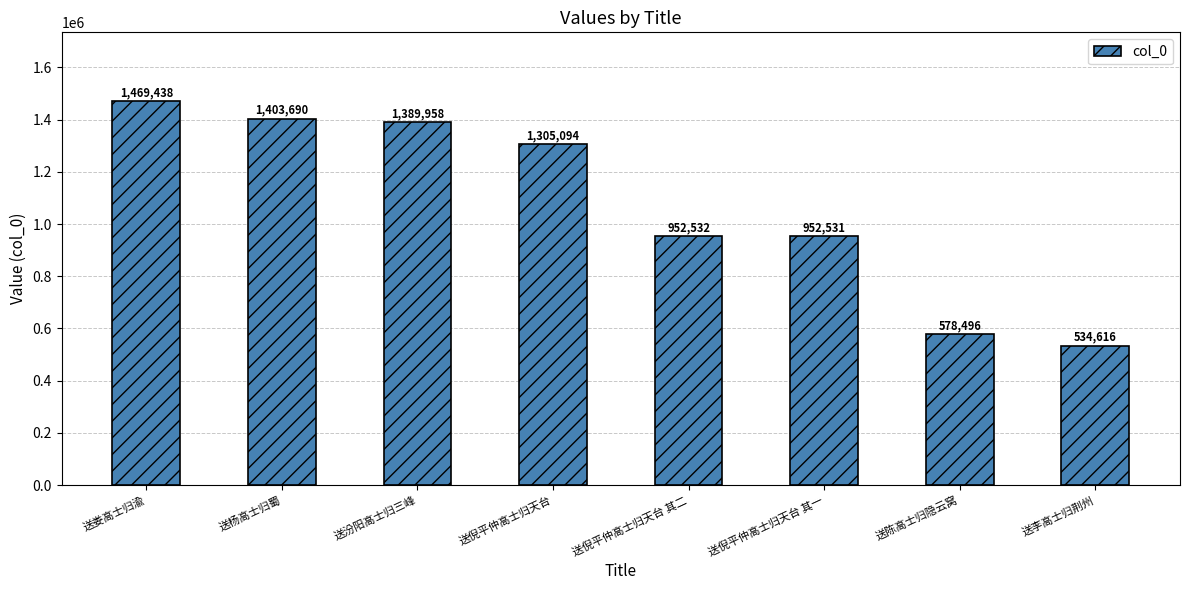

What value does the data have at 送倪平仲高士归天台 其二, to the nearest 100?

952500